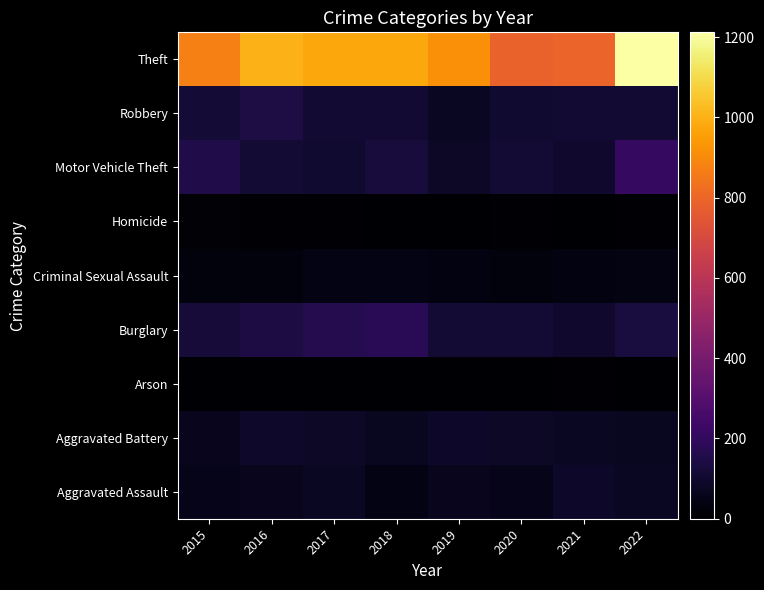

Which label corresponds to the smallest value in the chart?

2019